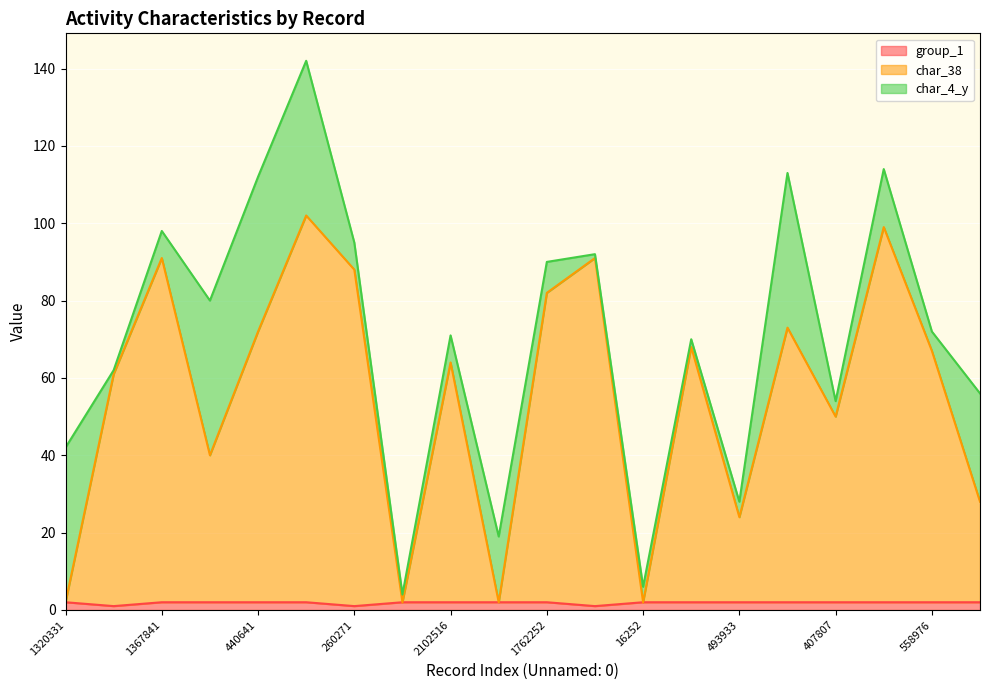

True or false: group_1 has a value of 2 at 2102516.

True